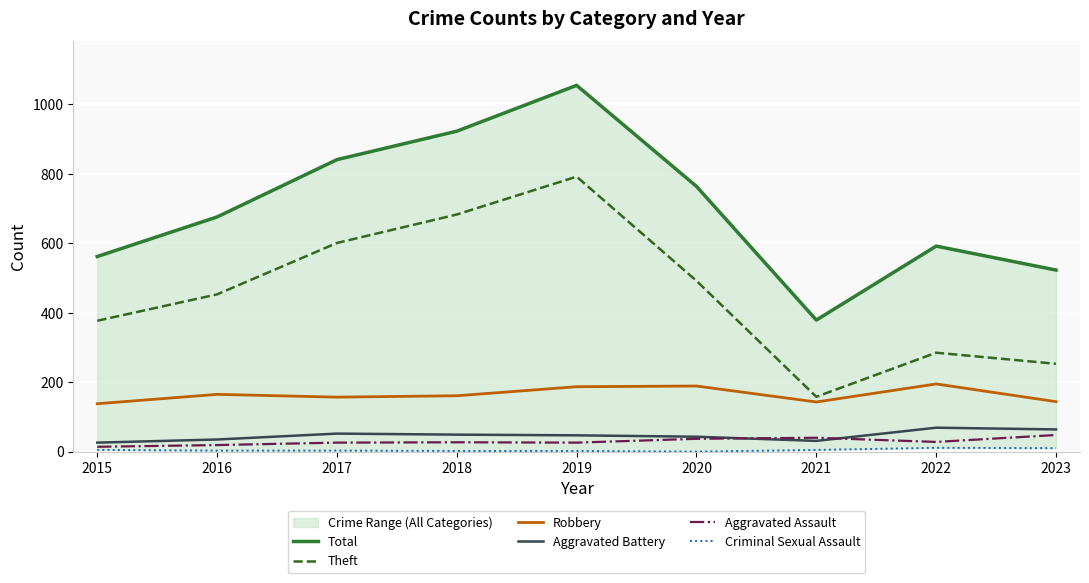

What is the average value of the Aggravated Battery series?

46